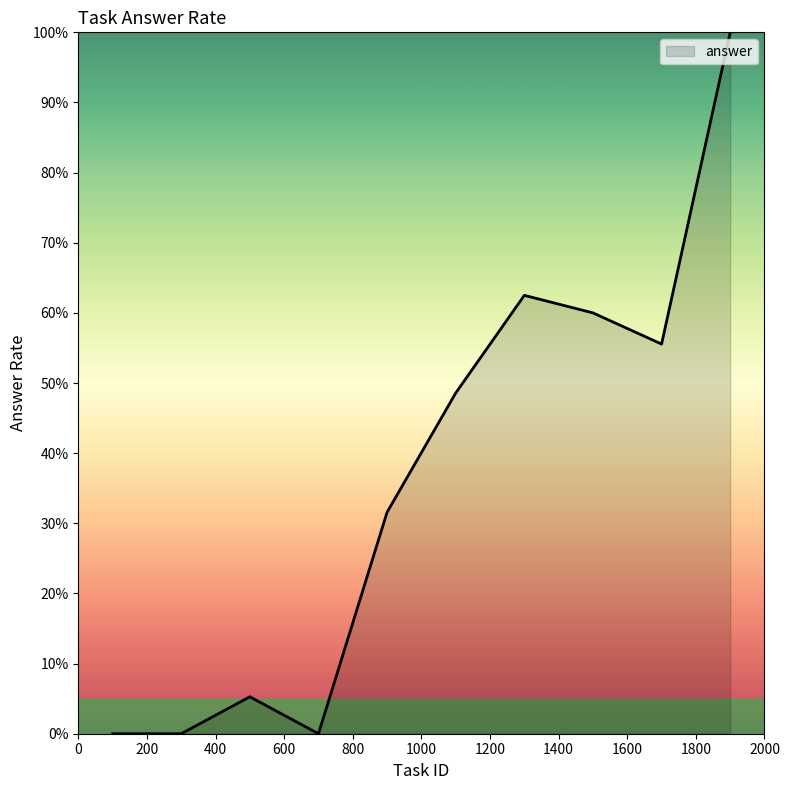

Is this an area chart (filled region under the line)?

Yes